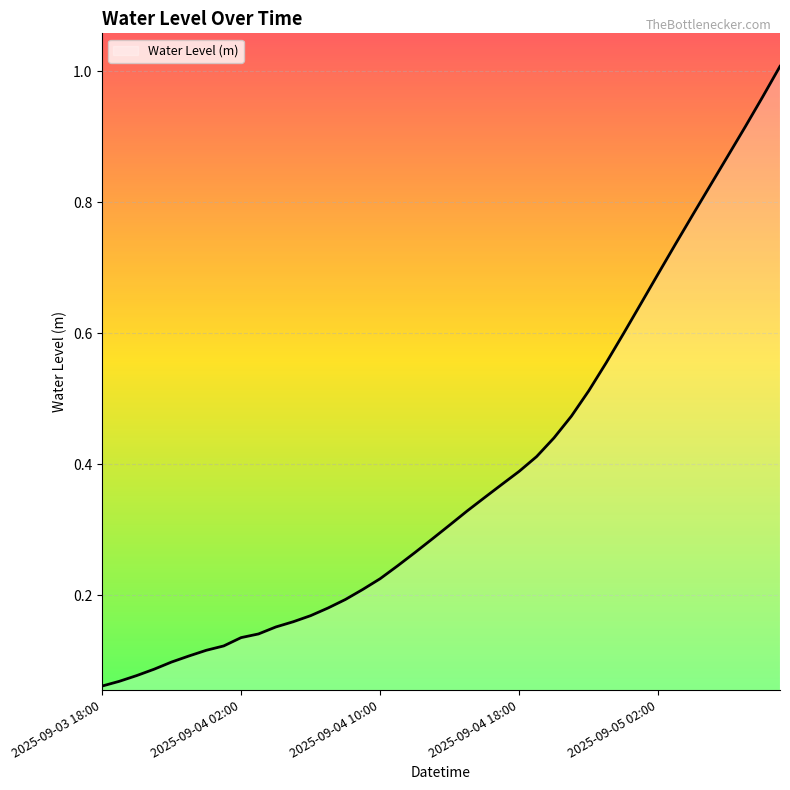

How many lines are shown in the chart?

1